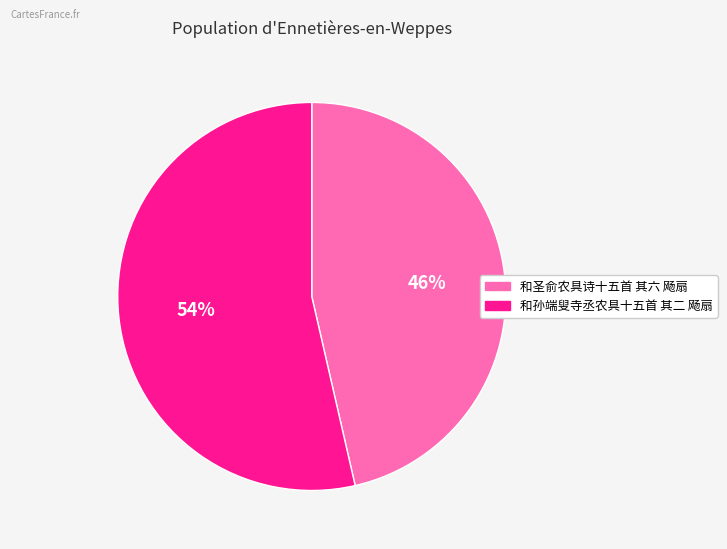

Approximately how many times larger is the value at 和孙端叟寺丞农具十五首 其二 飏扇 compared to 和圣俞农具诗十五首 其六 飏扇?

1.2